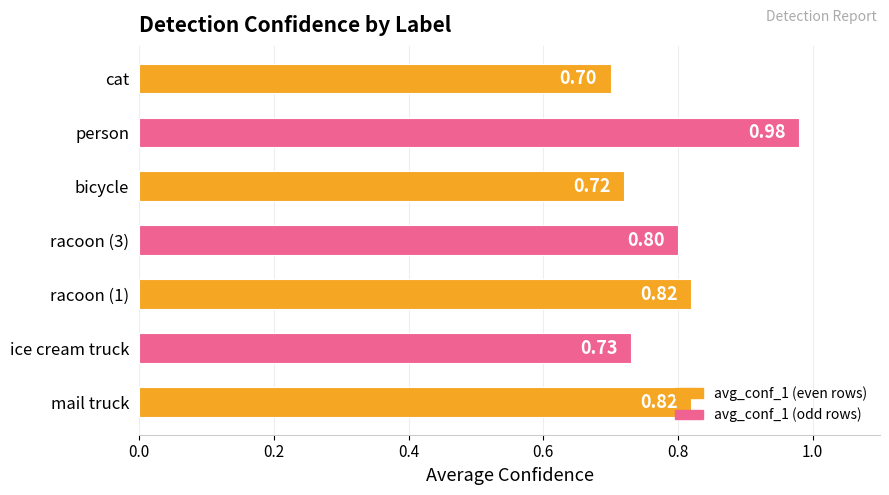

Which has a higher value, ice cream truck or person?

person